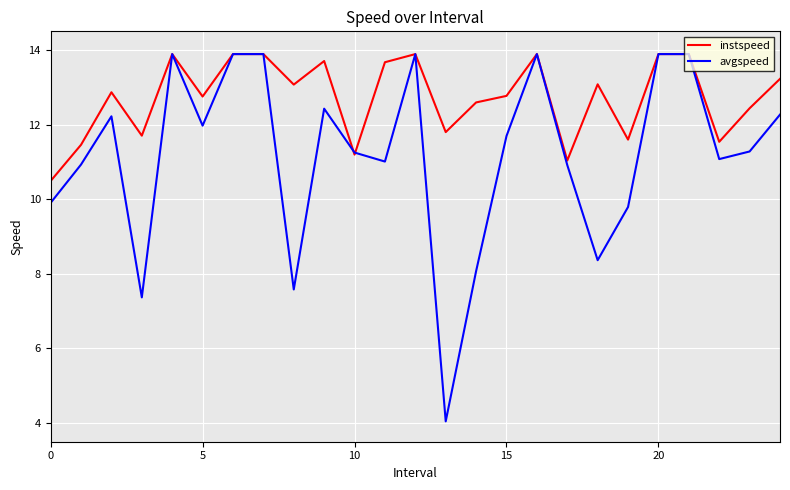

After their last crossing, which series has the higher values: instspeed or avgspeed?

instspeed